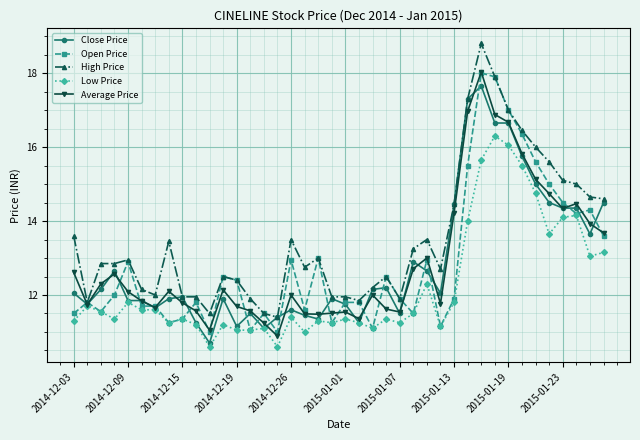

What is the smallest value displayed?

10.6